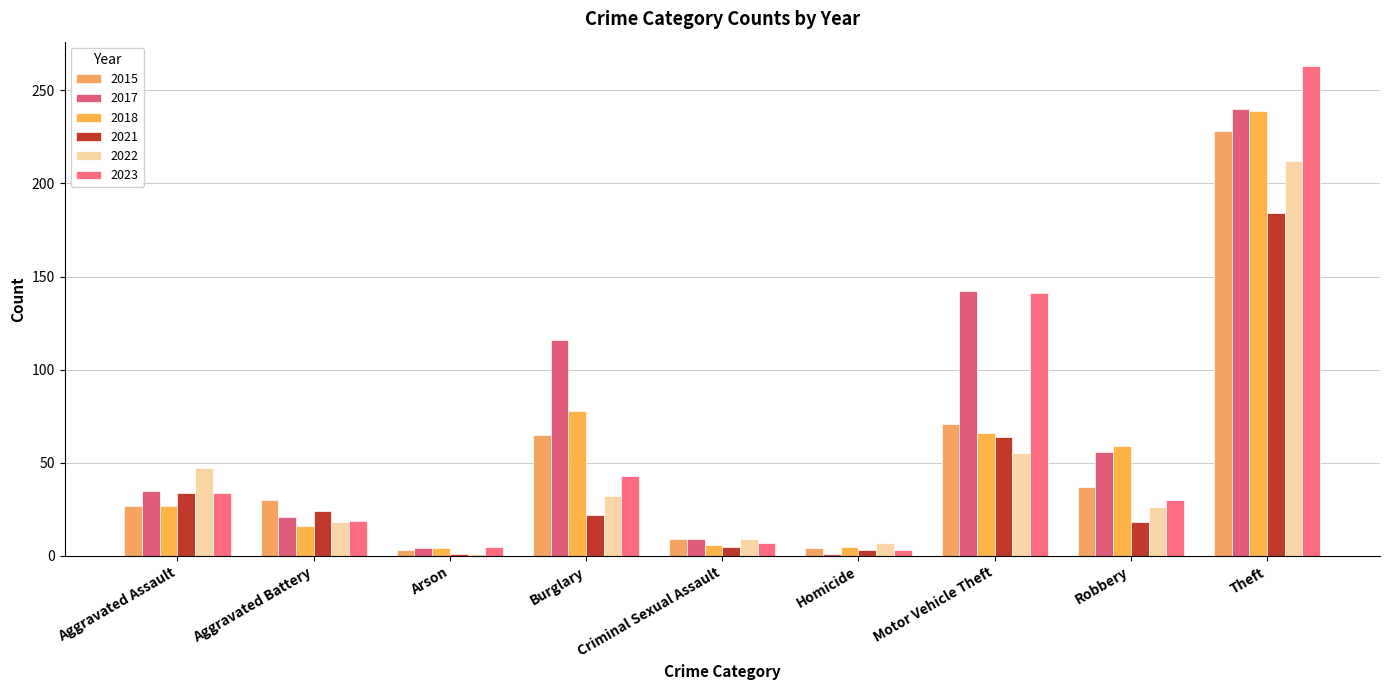

What are all the series names shown in the legend?

2015, 2017, 2018, 2021, 2022, 2023